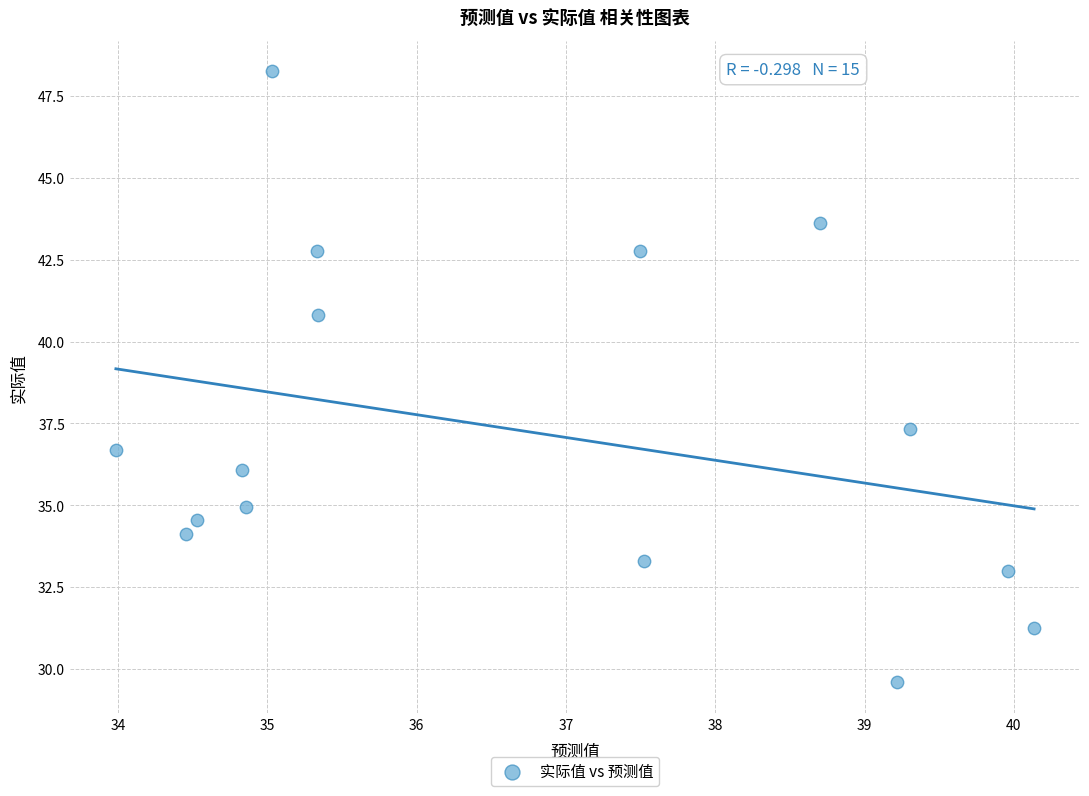

What is the range of X values (max minus min)?

6.2